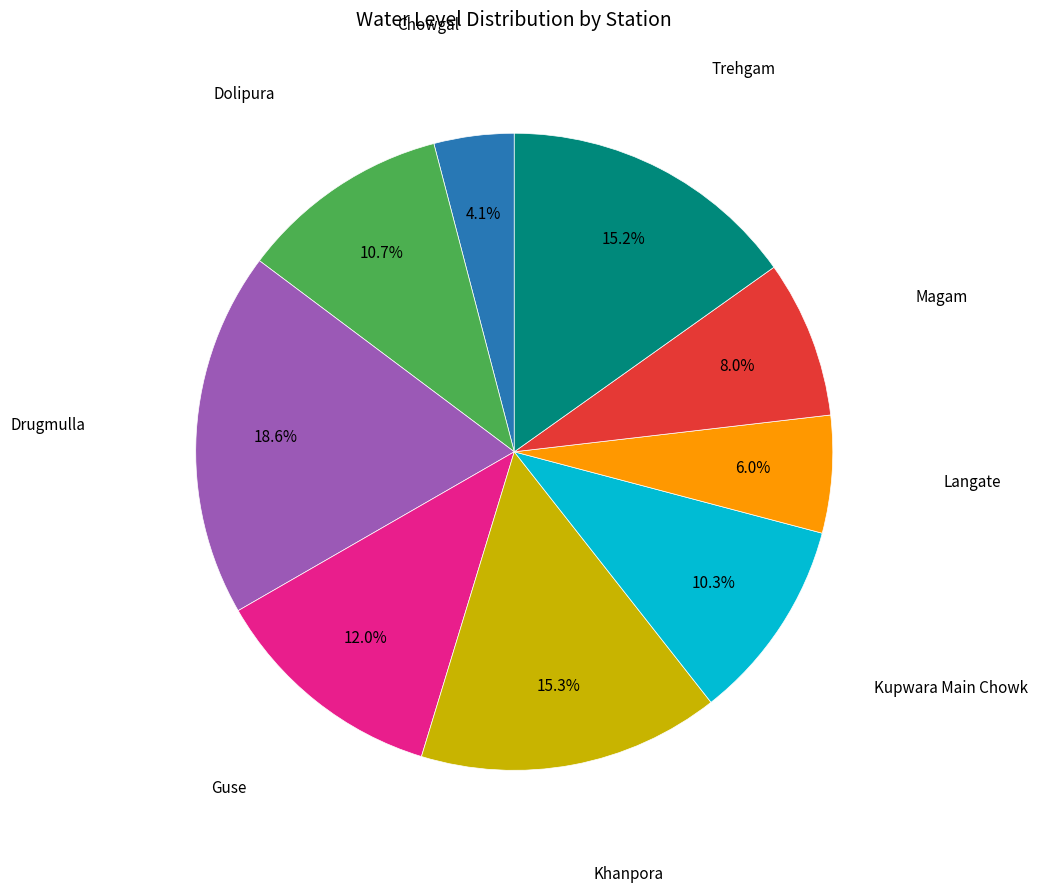

Is there a majority slice in this chart?

No